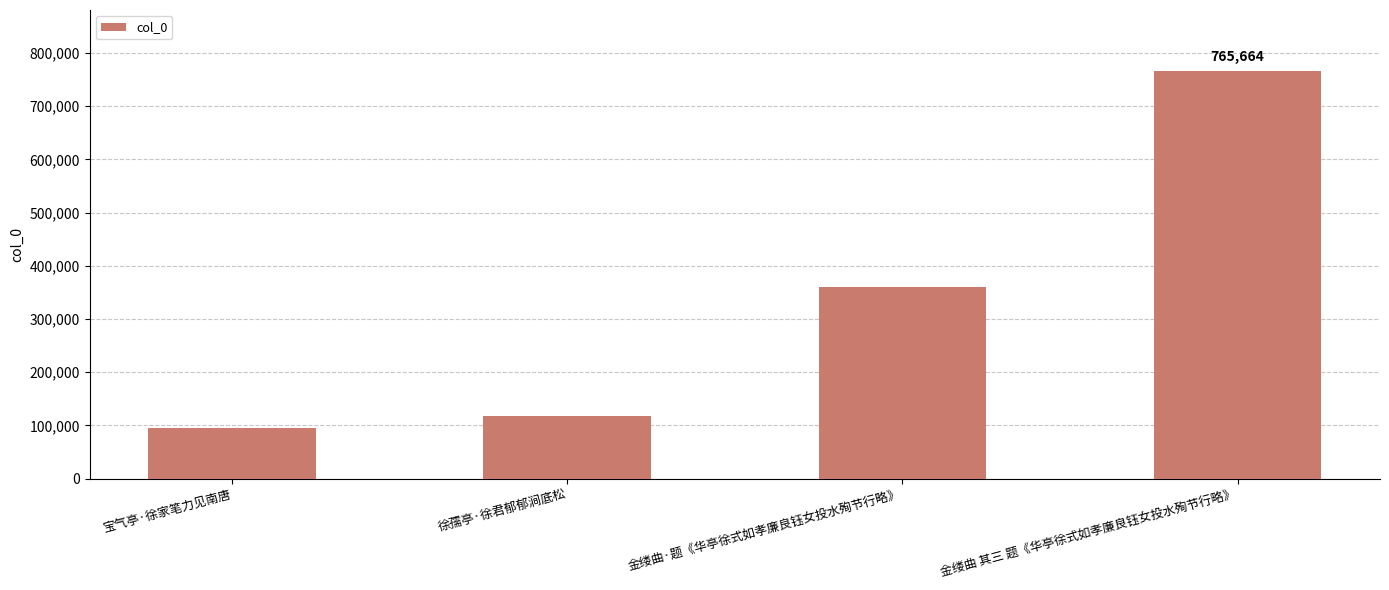

At which label is the value closest to 430776?

金缕曲·题《华亭徐式如孝廉良钰女投水殉节行略》